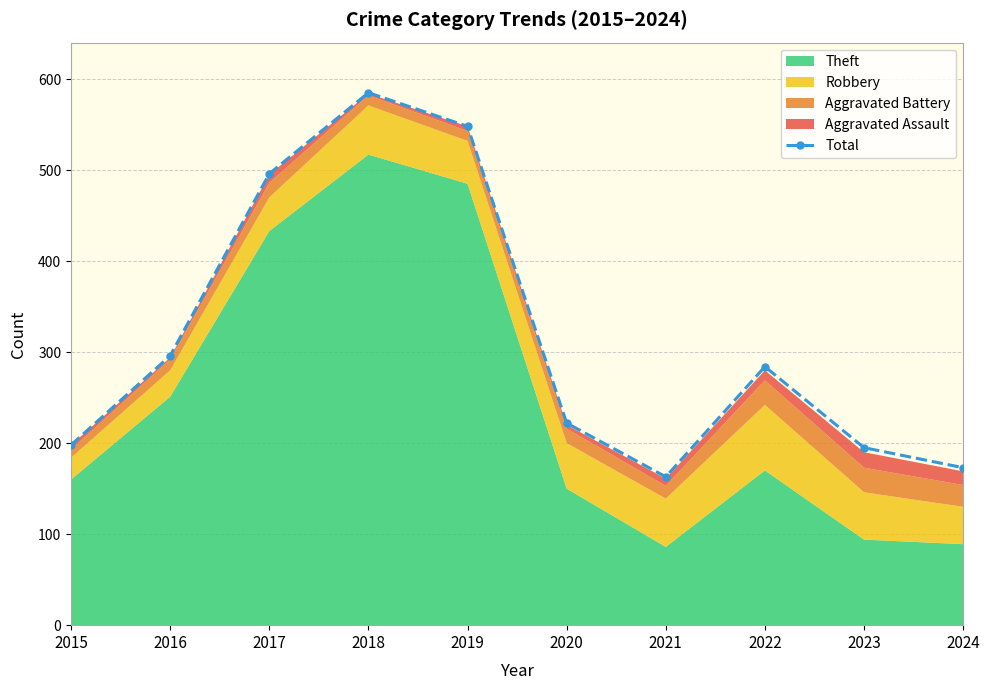

Which has a higher value, 2021 or 2022?

2022